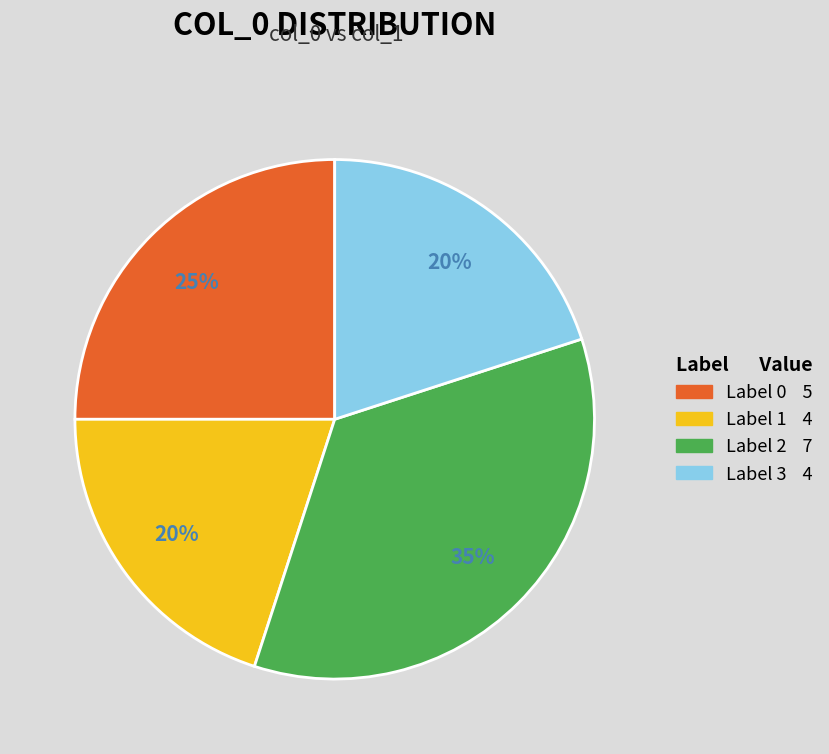

To the nearest percent, what is the average slice percentage?

25%